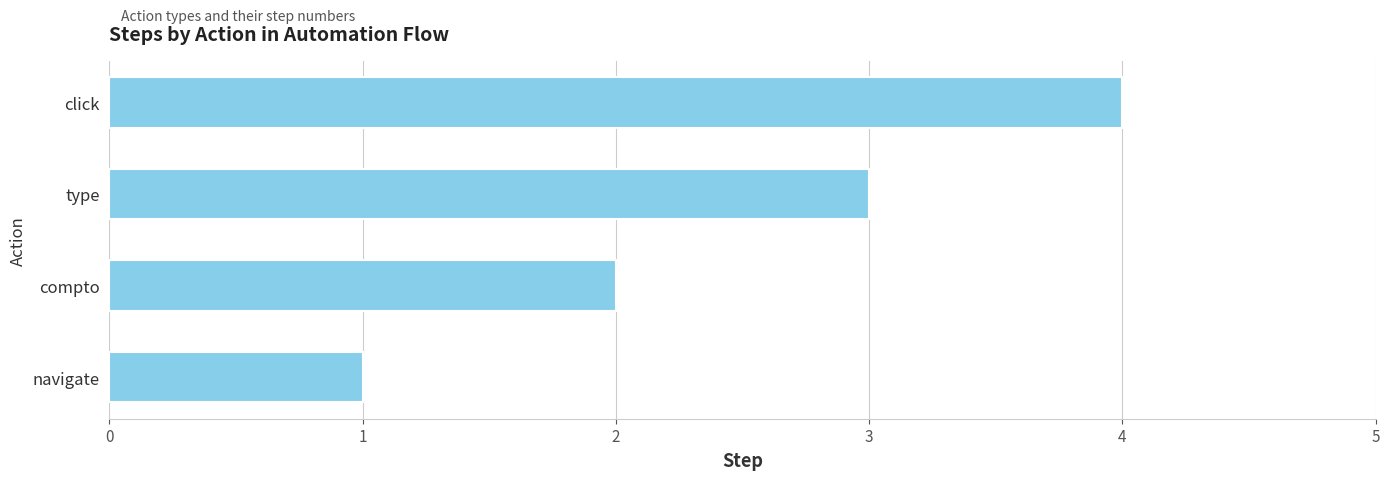

True or false: the data shows 4 at click.

True